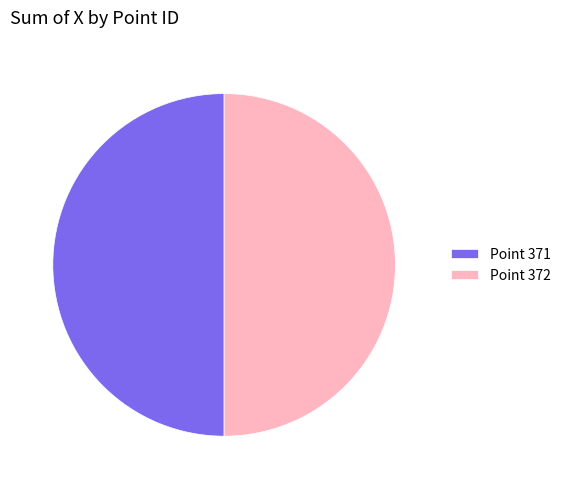

Is the sum of Point 372 and Point 371 greater than half?

Yes